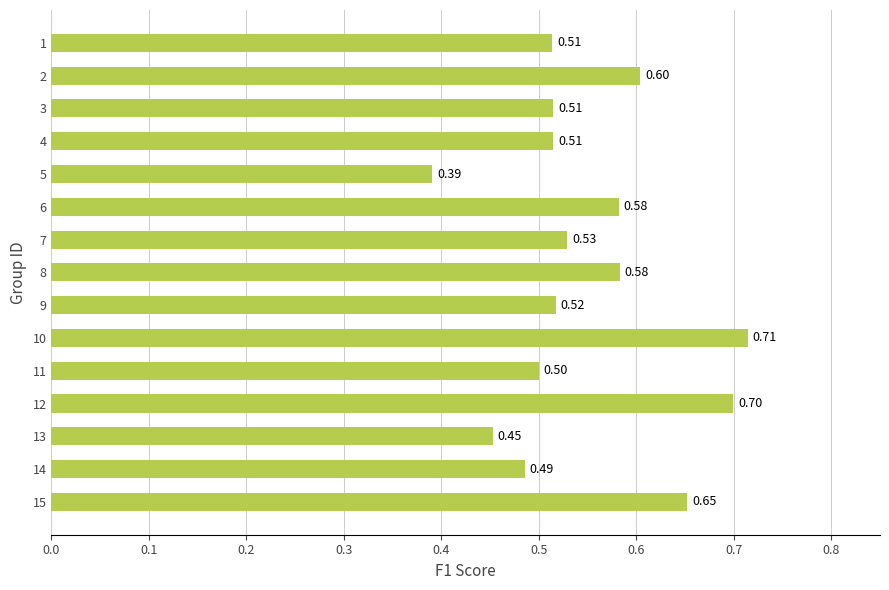

What is the difference between the maximum and minimum values?

0.3